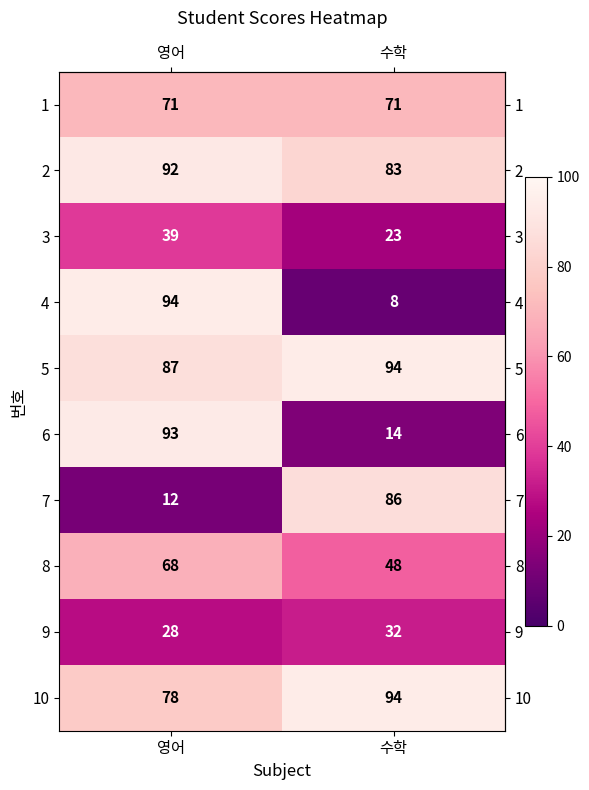

How many distinct data groups are displayed?

10